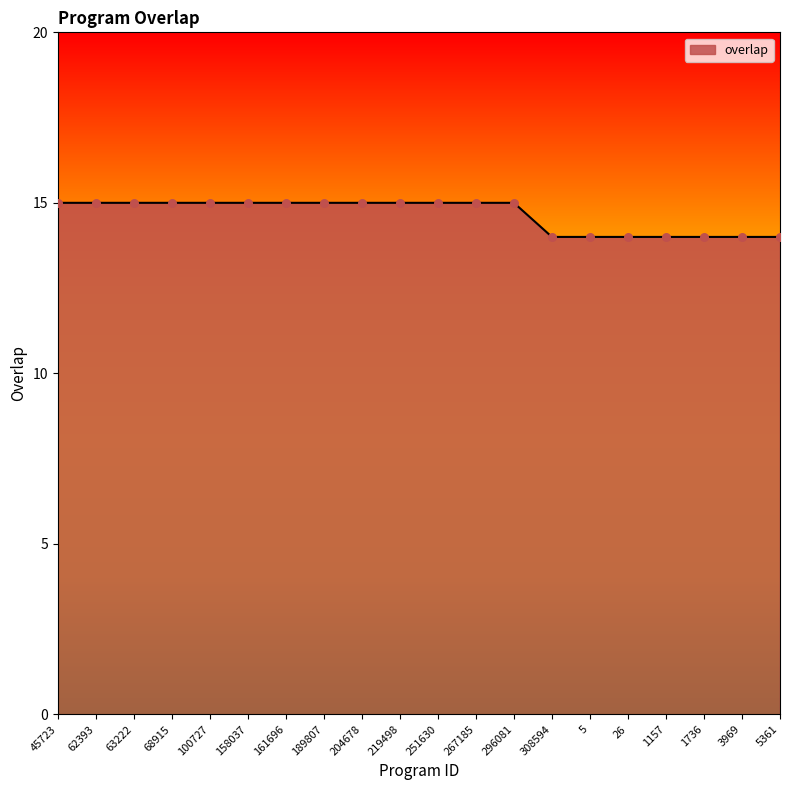

Approximately how many times larger is the value at 158037 compared to 1736?

1.1